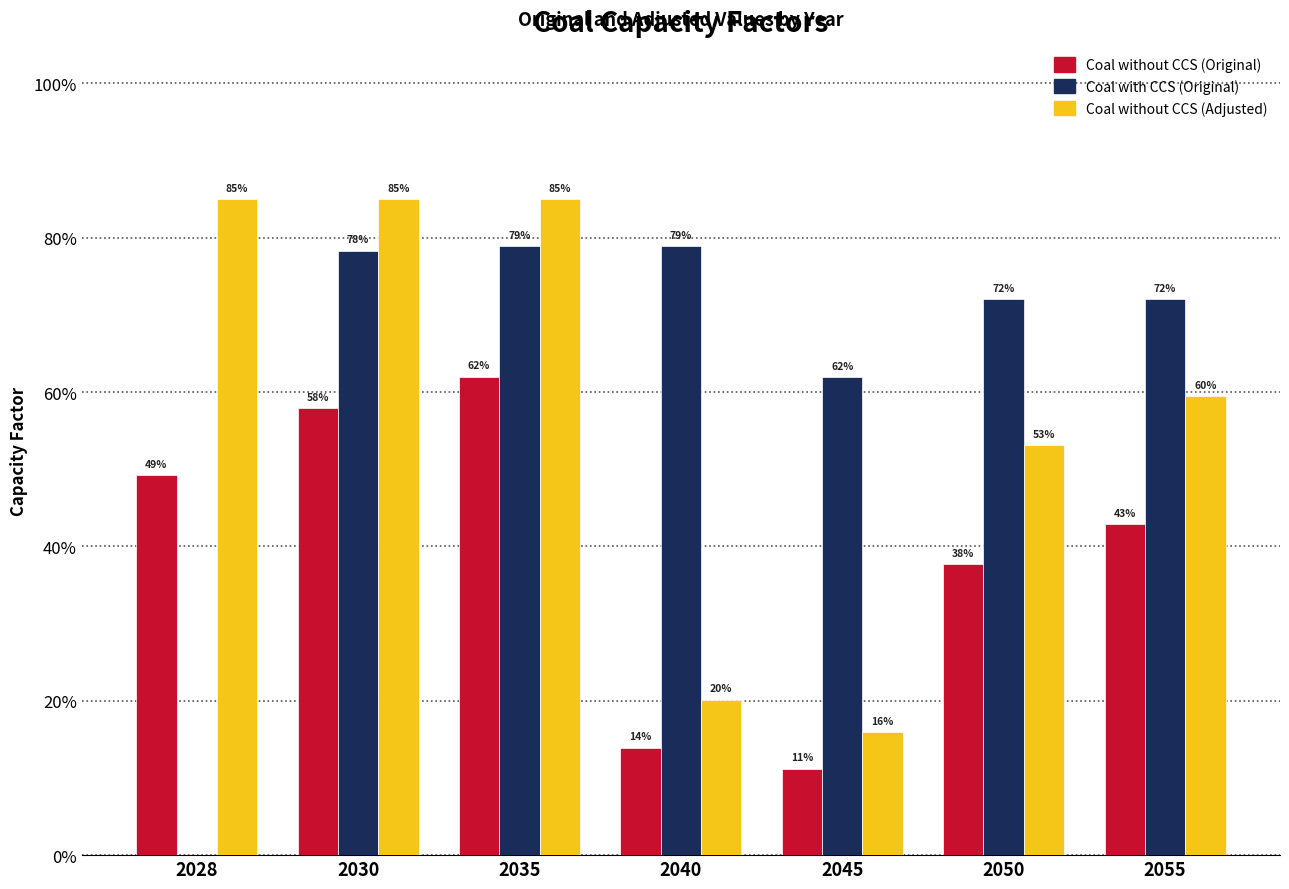

Reading right to left, extract all data points from this chart.

Coal without CCS (Original): 0.4	0.4	0.1	0.1	0.6	0.6	0.5
Coal with CCS (Original): 0.7	0.7	0.6	0.8	0.8	0.8	0.0
Coal without CCS (Adjusted): 0.6	0.5	0.2	0.2	0.8	0.8	0.8